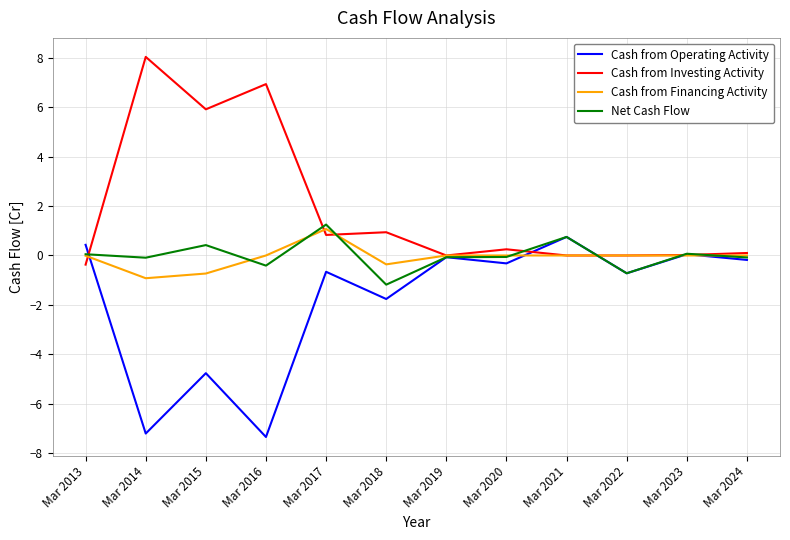

Which category has the highest value in the Cash from Investing Activity series?

Mar 2014